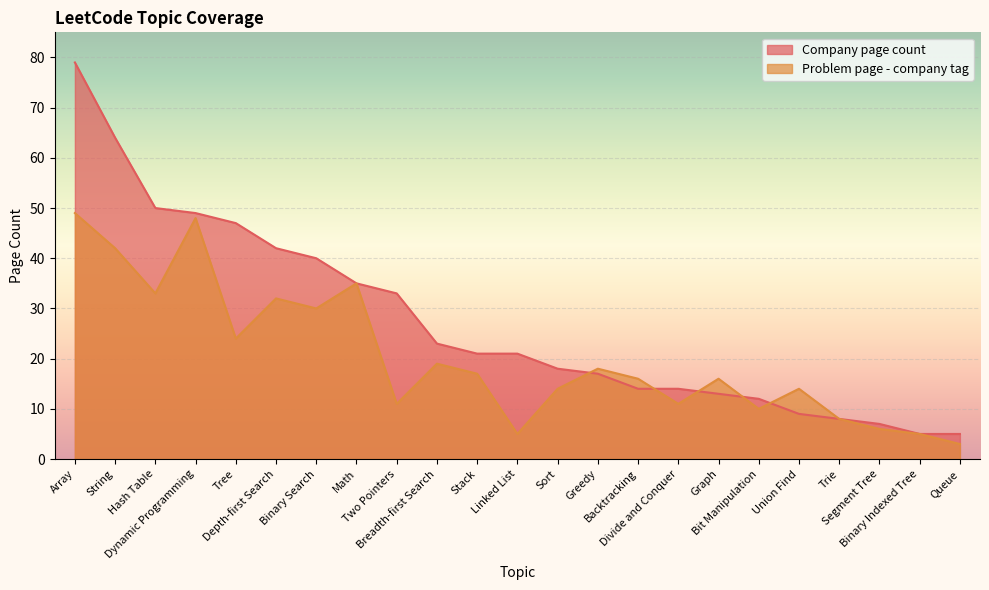

Rank the series by their average value, from lowest to highest.

Problem page - company tag, Company page count